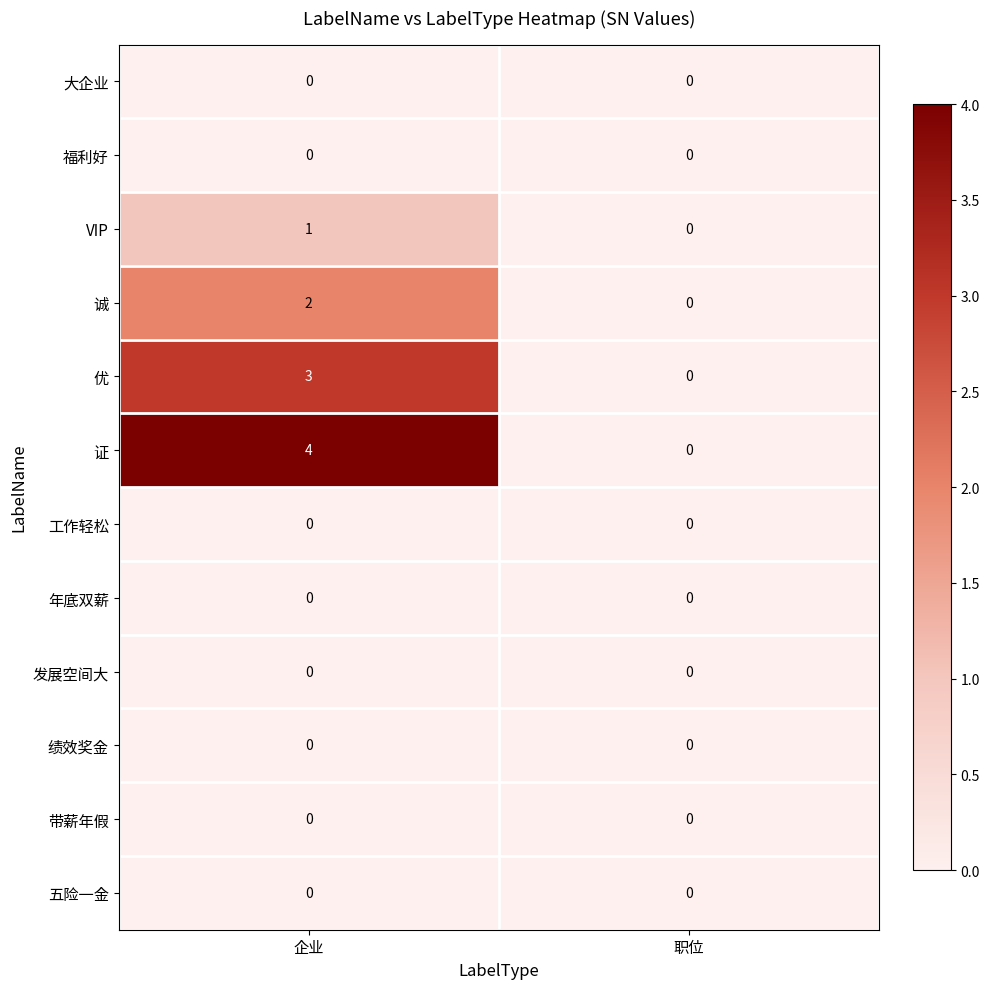

At which label is 优 closest to 1?

职位